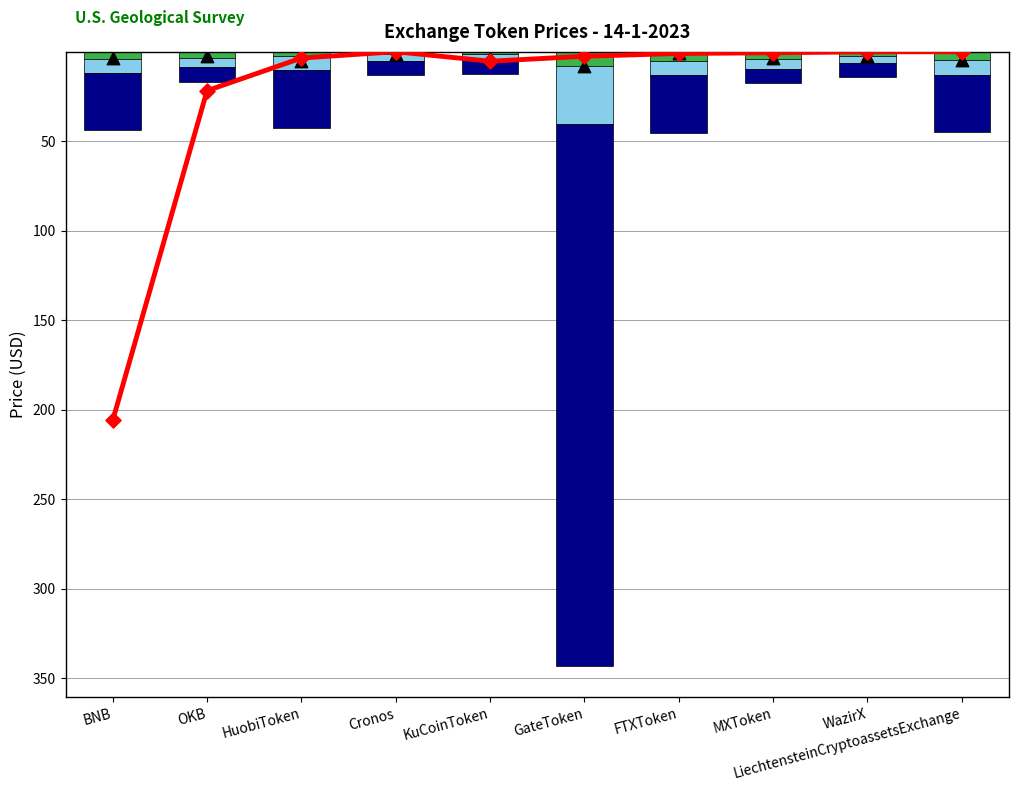

Is the value of 90 - 95 at GateToken greater than the value of 75 - 90 at WazirX?

Yes